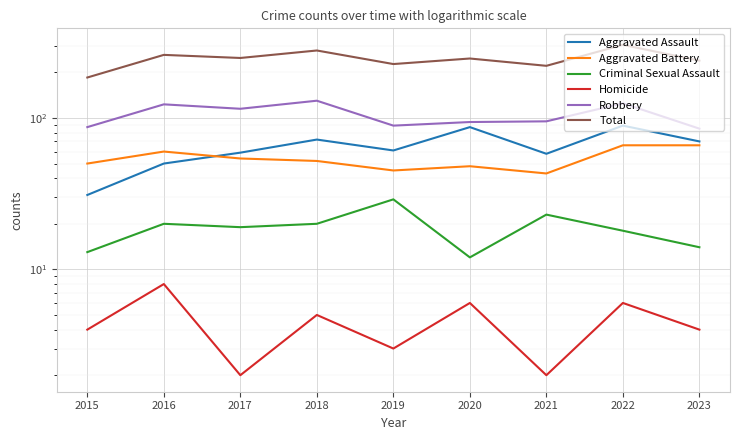

True or false: Total and Aggravated Assault intersect in this chart.

False